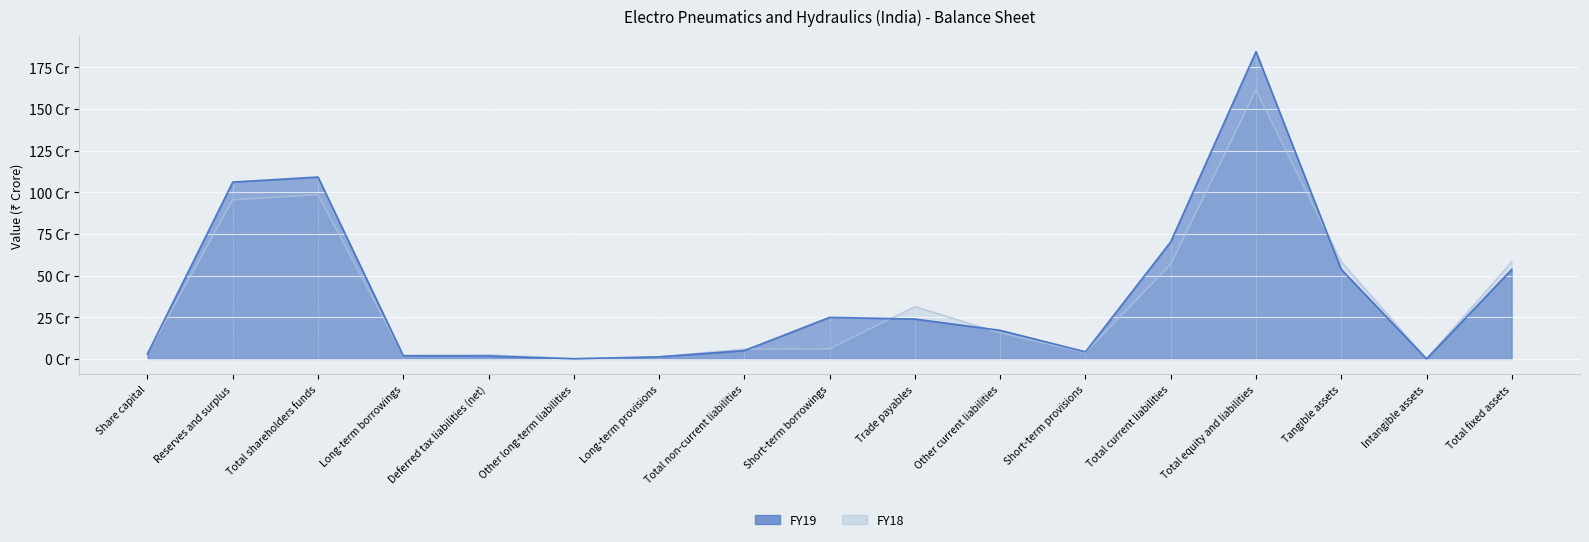

Rank the series by their maximum value, from lowest to highest.

FY18, FY19